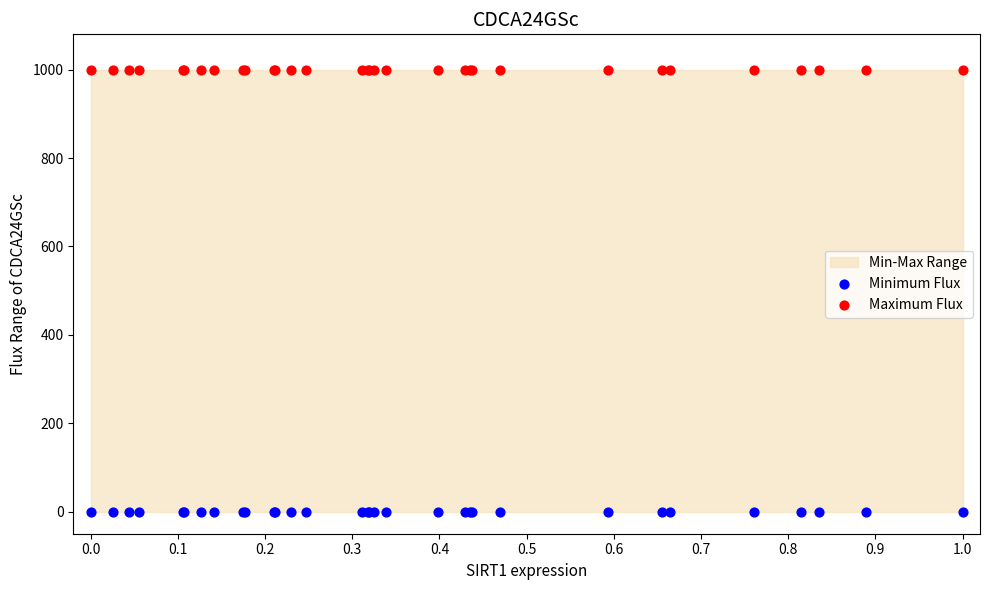

Which series reaches the minimum Y coordinate?

Minimum Flux